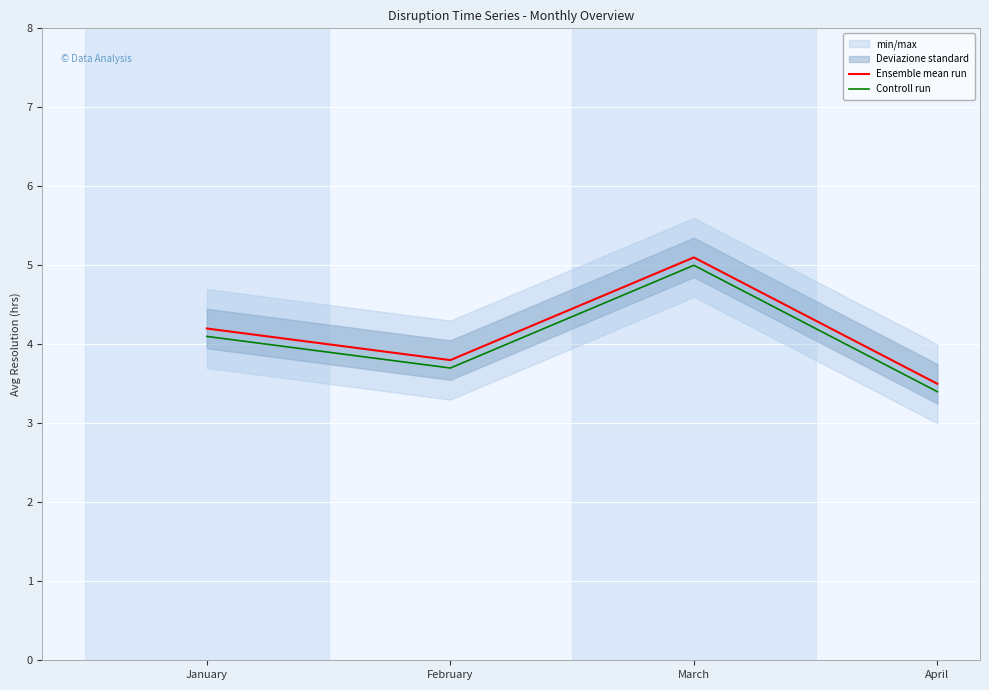

What is the value of the Controll run point at the 1st from the left?

4.1